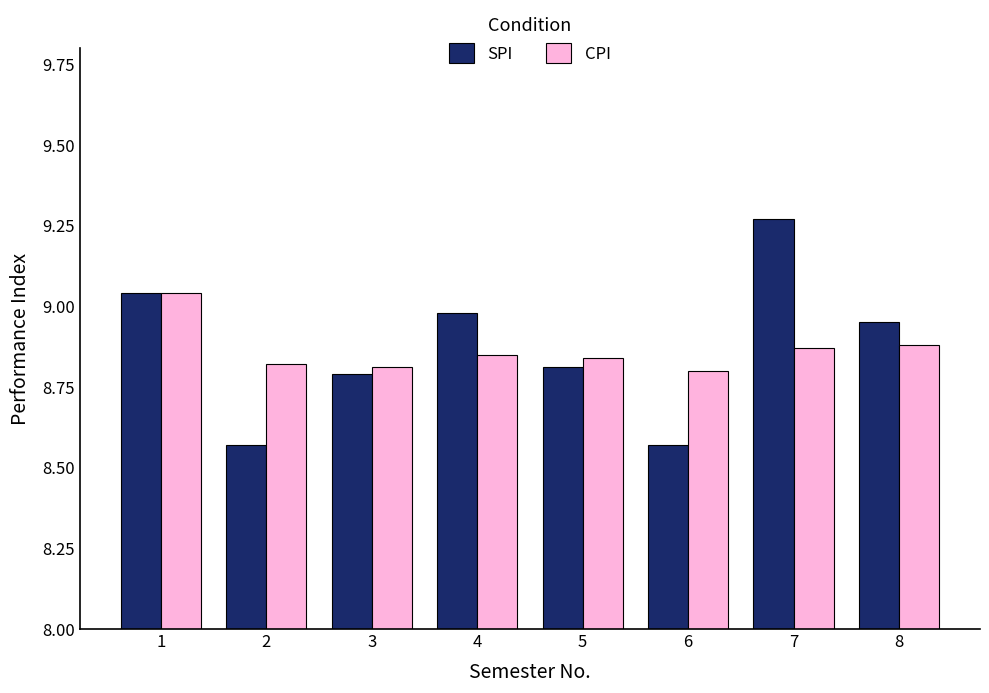

What is the sum of the SPI values at 2 and 3?

17.4